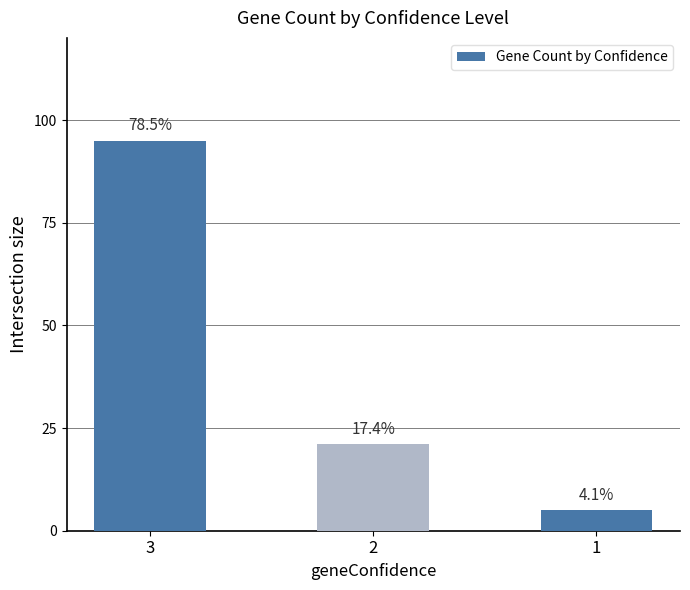

What is the value of the 1st bar from the left?

95